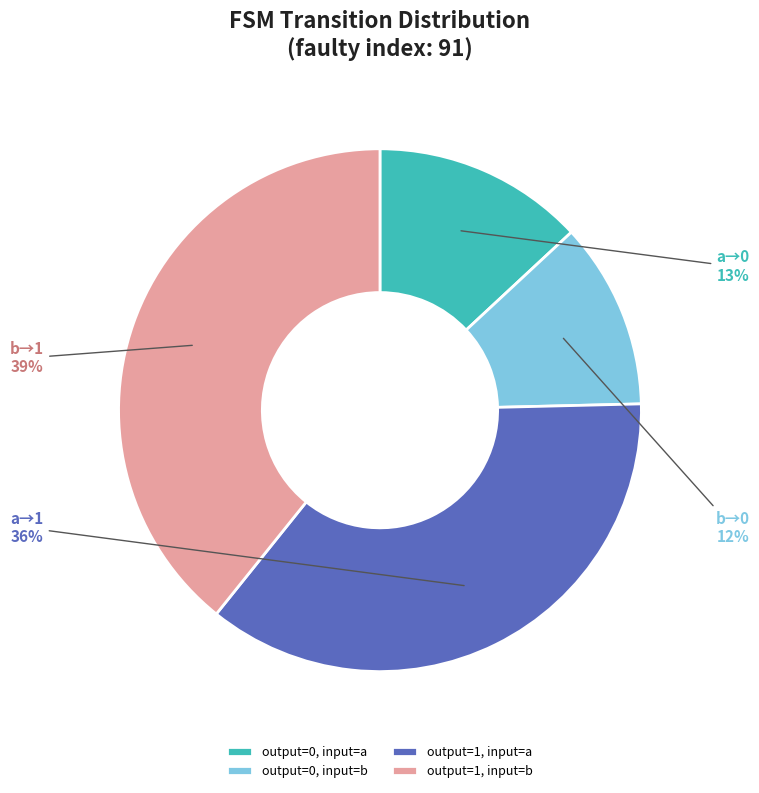

Which slice is the largest?

output=1, input=b